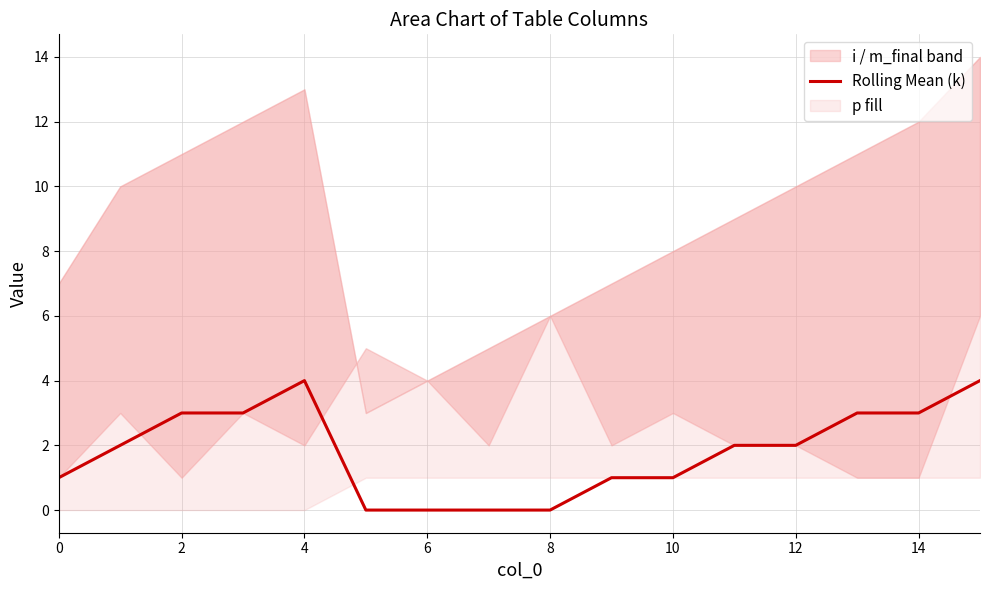

The Rolling Mean (k) series shows 5 at 14. True or false?

False